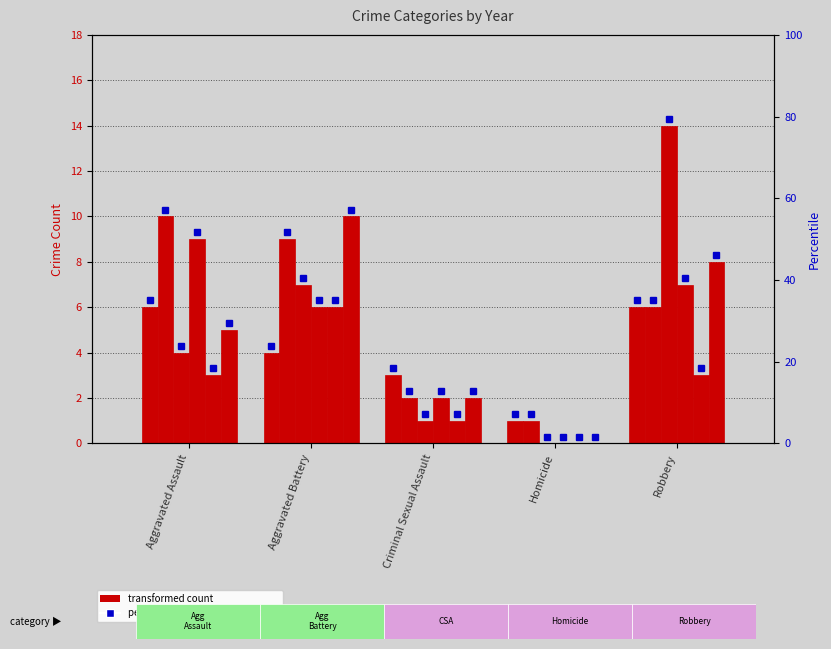

How many data points does each series have?

5